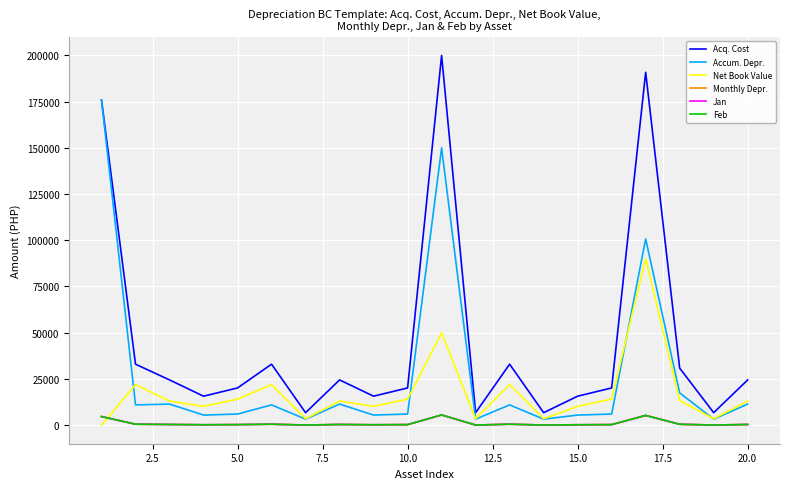

What is the greatest value displayed?

199900.0